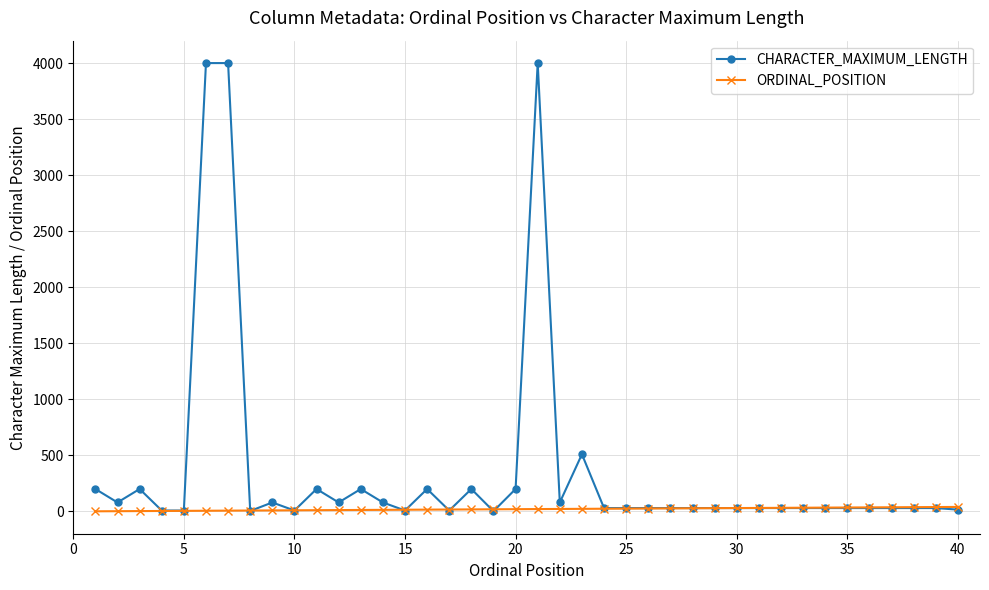

Which series has the largest total across all categories?

CHARACTER_MAXIMUM_LENGTH